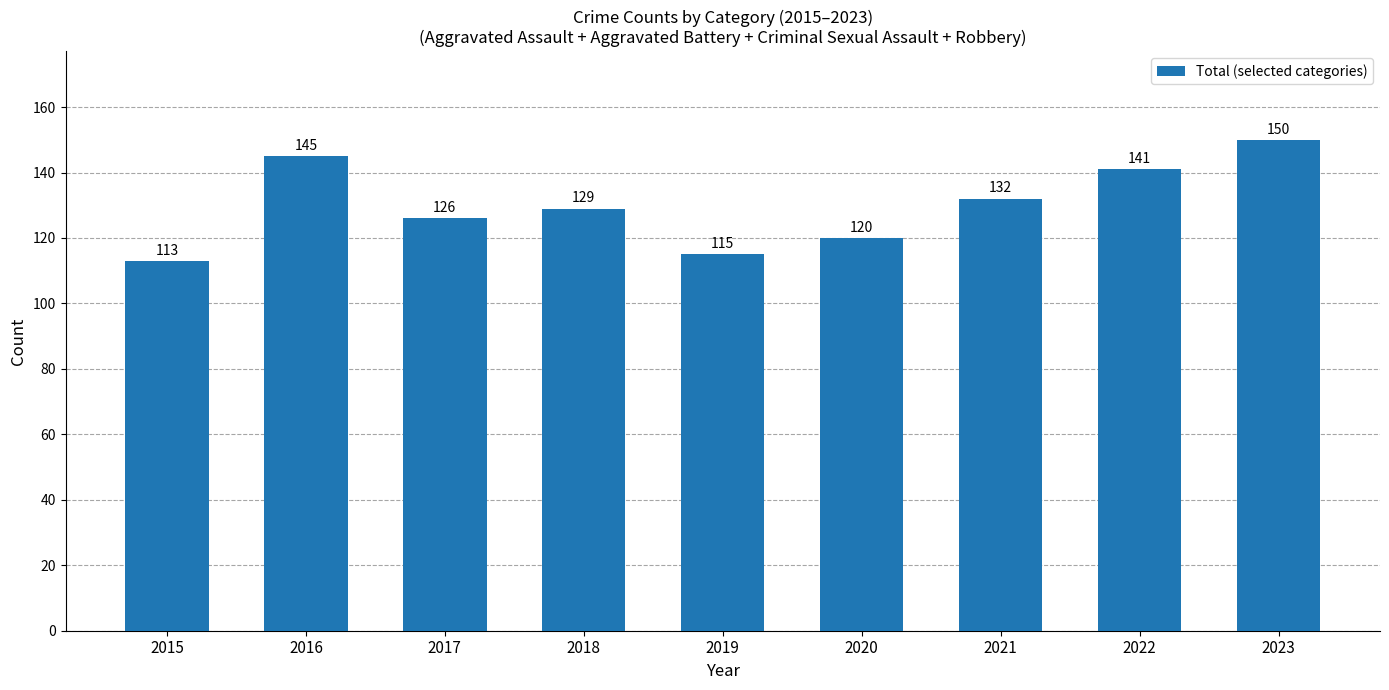

Reading left to right, list all the values displayed in this chart.

2015=113	2016=145	2017=126	2018=129	2019=115	2020=120	2021=132	2022=141	2023=150